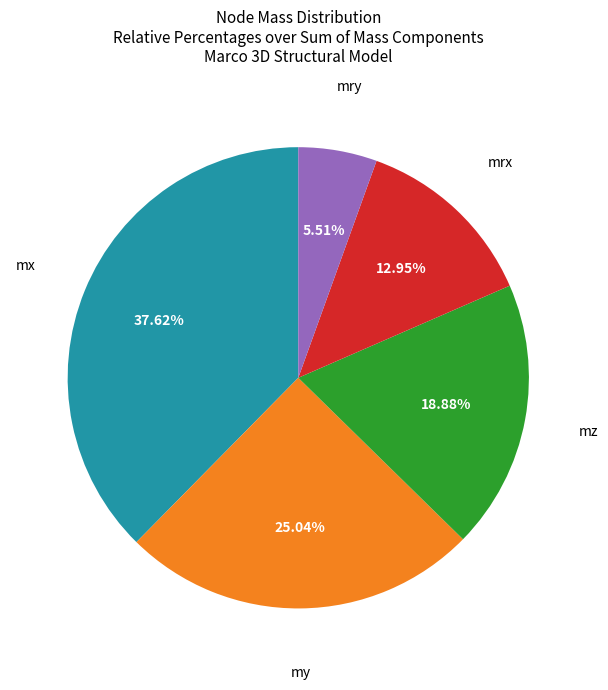

How many segments does this pie chart have?

5